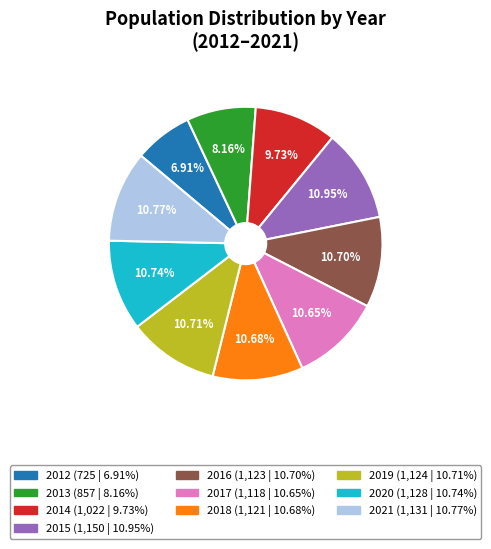

Between 2019 and 2012, which is larger?

2019